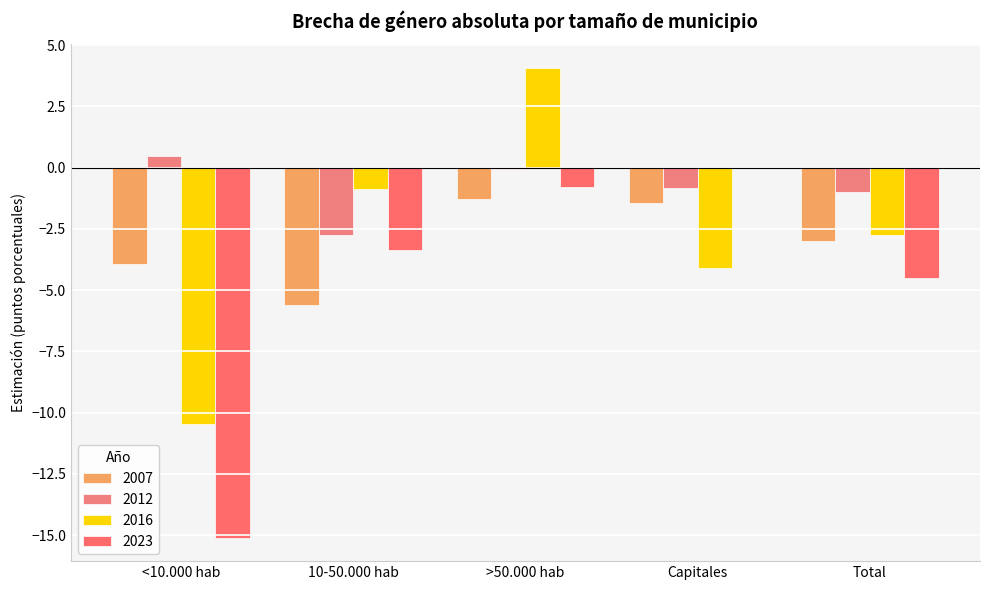

What is the value of the 2023 bar at the 5th from the left?

-4.5